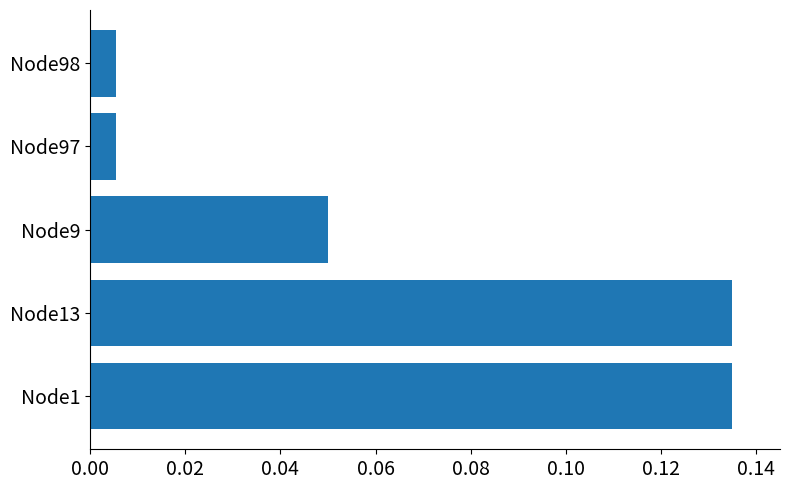

Is it true that the value at Node1 is 0.2?

False